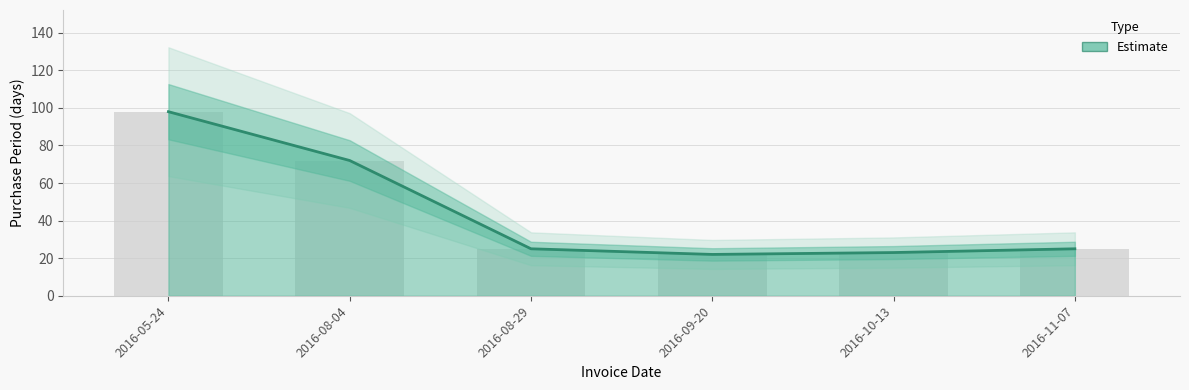

At which label does the data first exceed 25?

2016-05-24